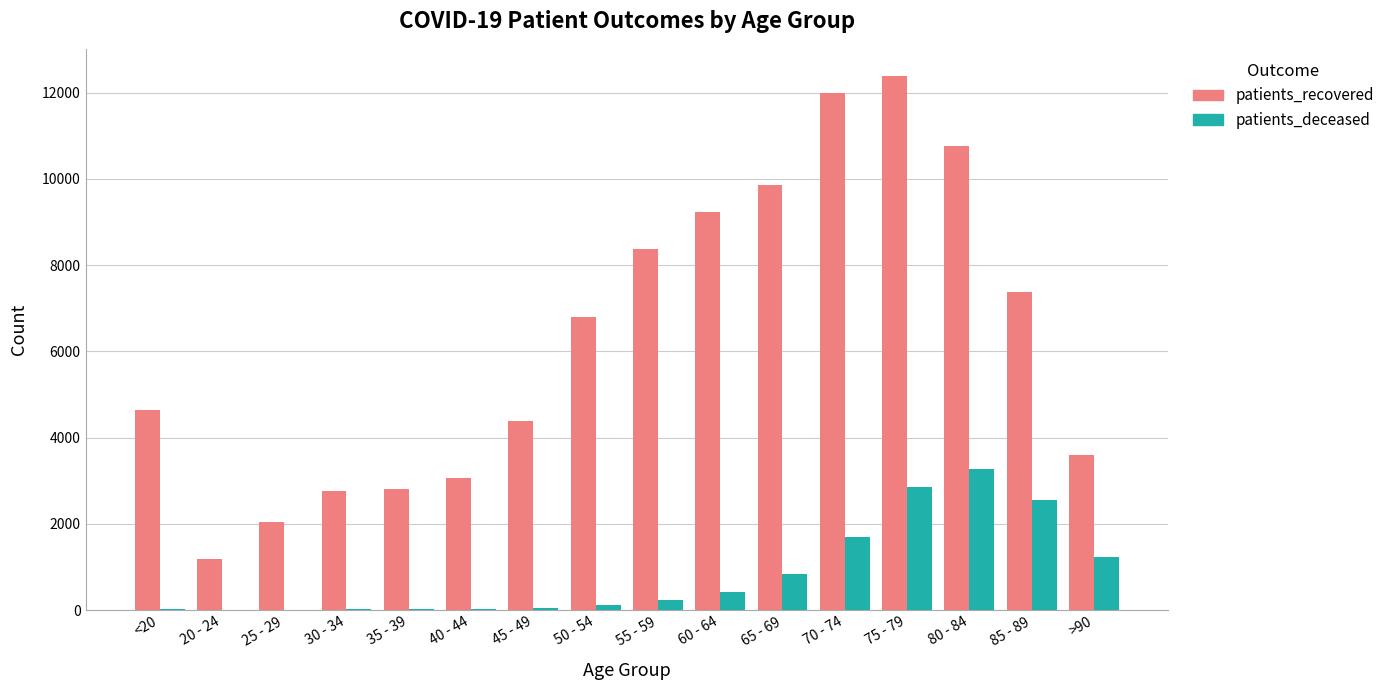

At which category is the sum across all series the highest?

75 - 79